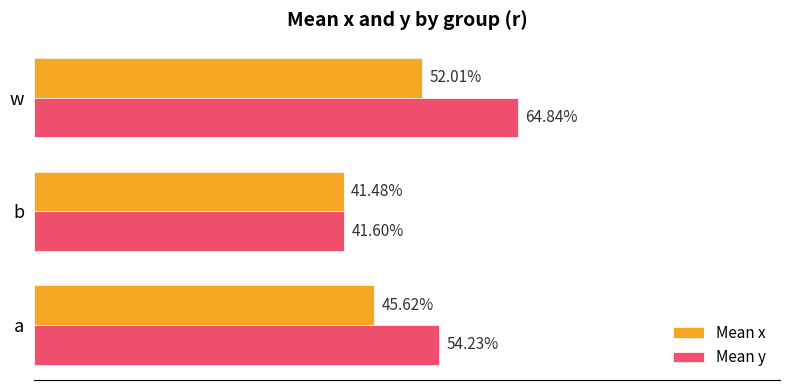

What are all the series names shown in the legend?

Mean x, Mean y